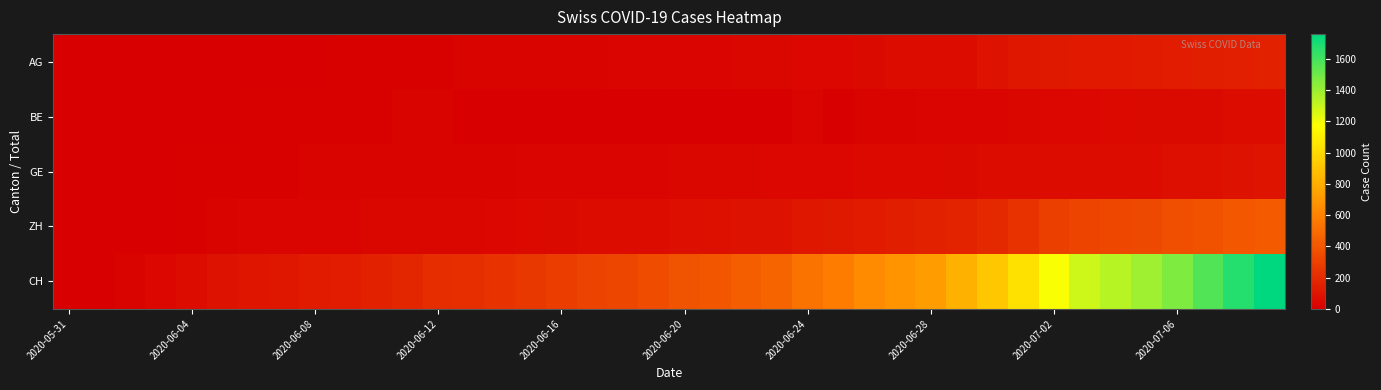

List the series in order of their peak value, highest first.

CH, ZH, AG, GE, BE